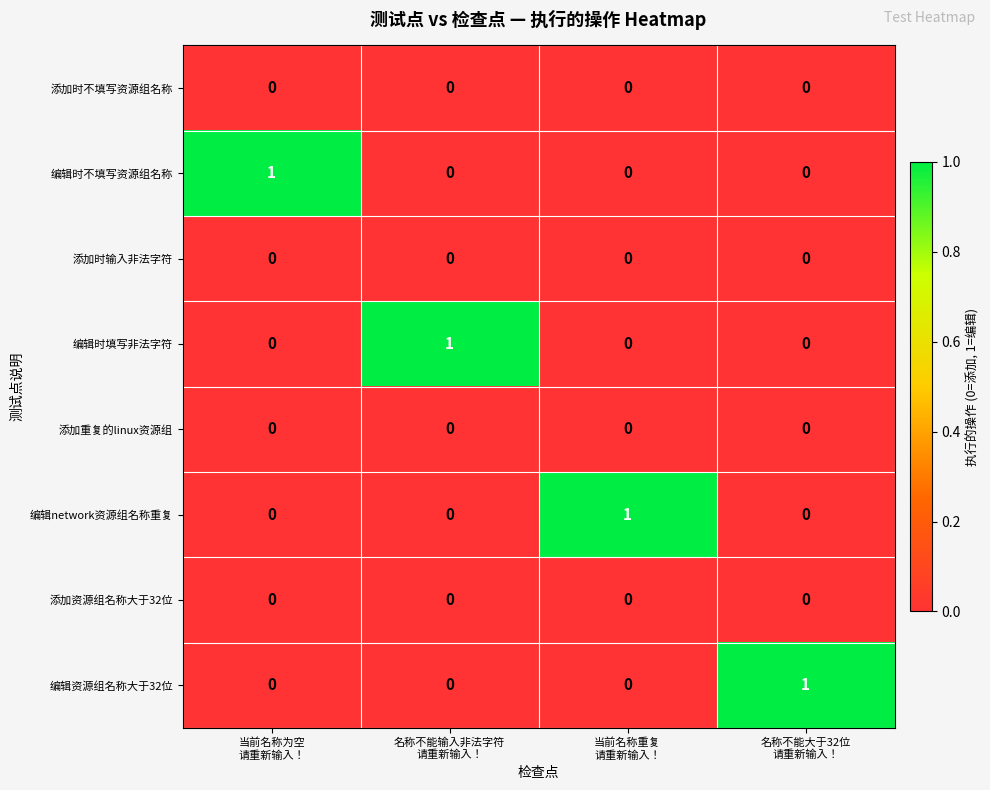

How many 编辑资源组名称大于32位 values are between 0 and 1?

4